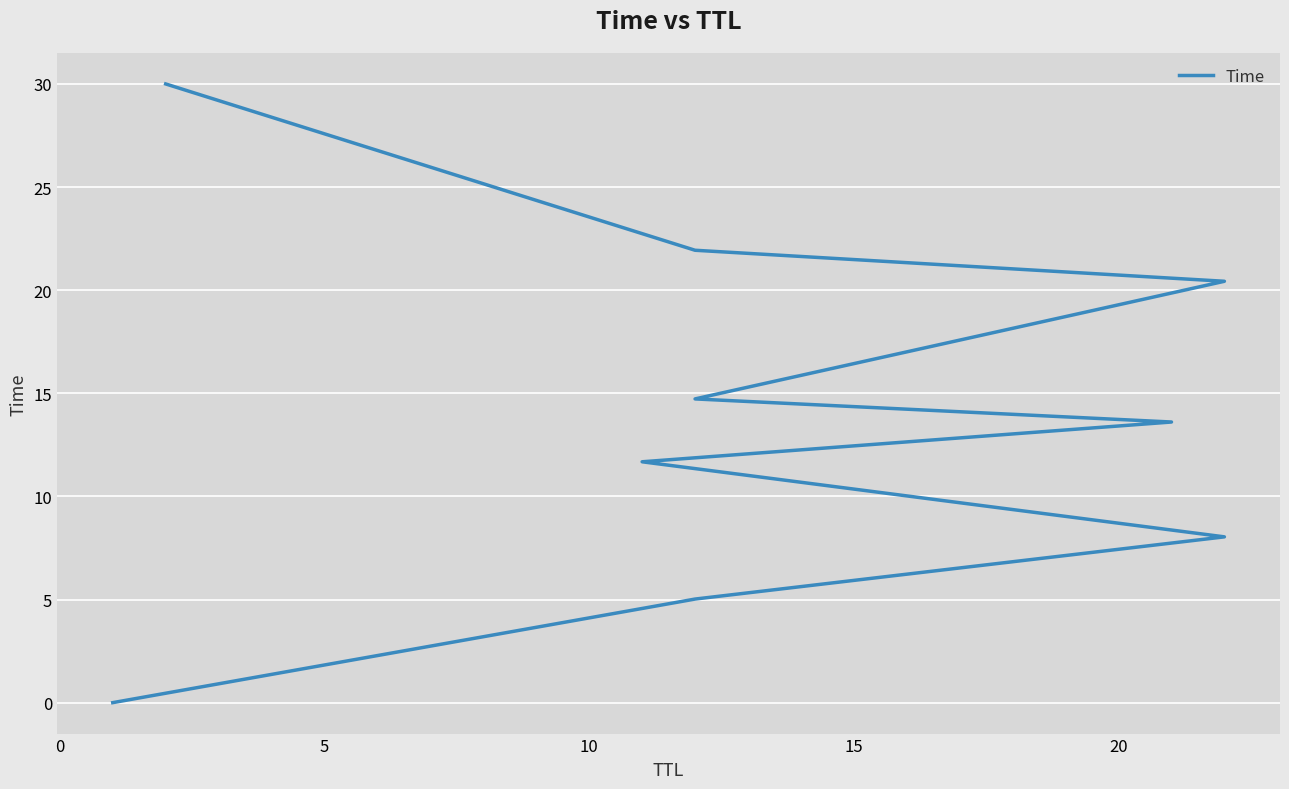

How many lines are shown in the chart?

1